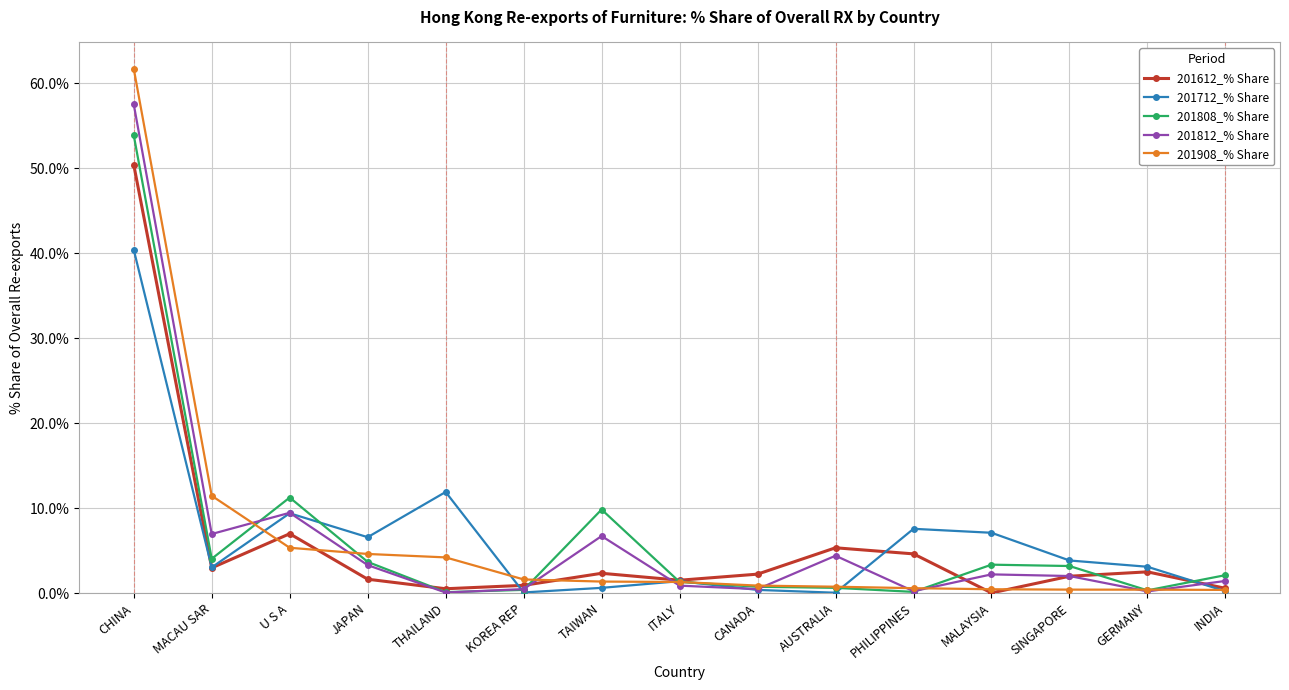

What is the difference between the highest and lowest values at MACAU SAR?

8.5